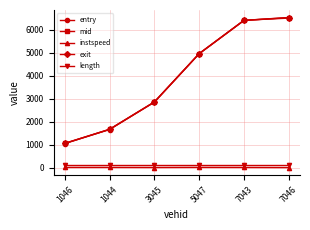

At which label is exit closest to 3780?

3045